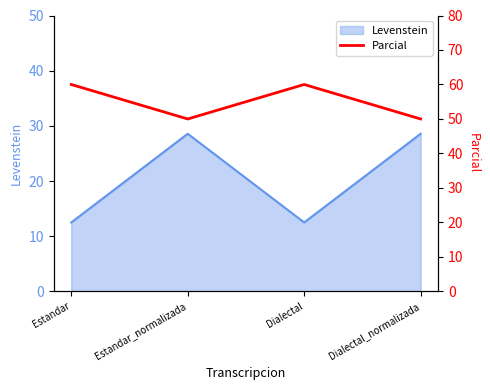

How many points are lower than both their immediate neighbors (excluding endpoints)?

1